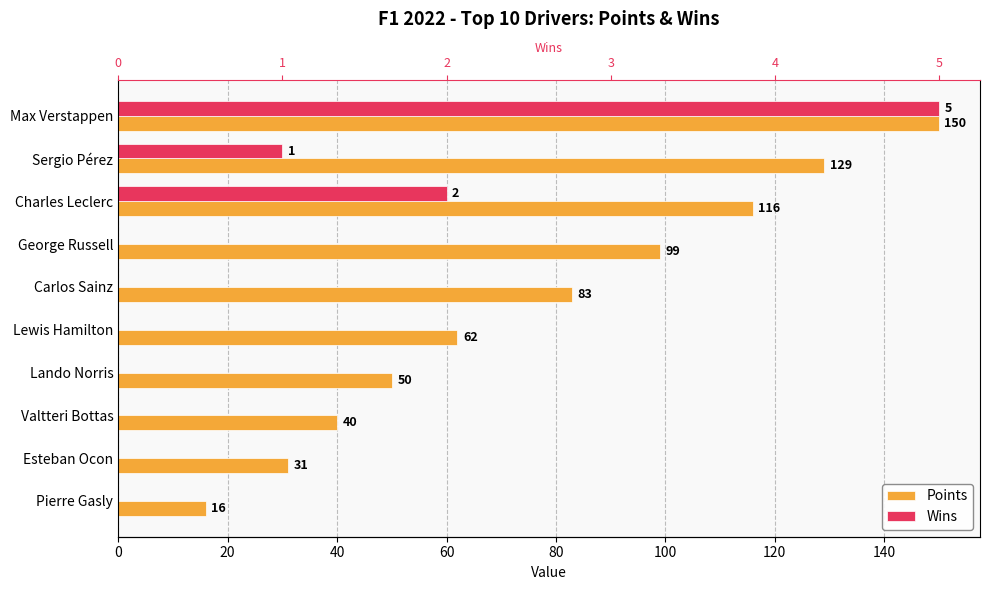

Between Sergio Pérez and Pierre Gasly, which series saw the biggest shift?

Points